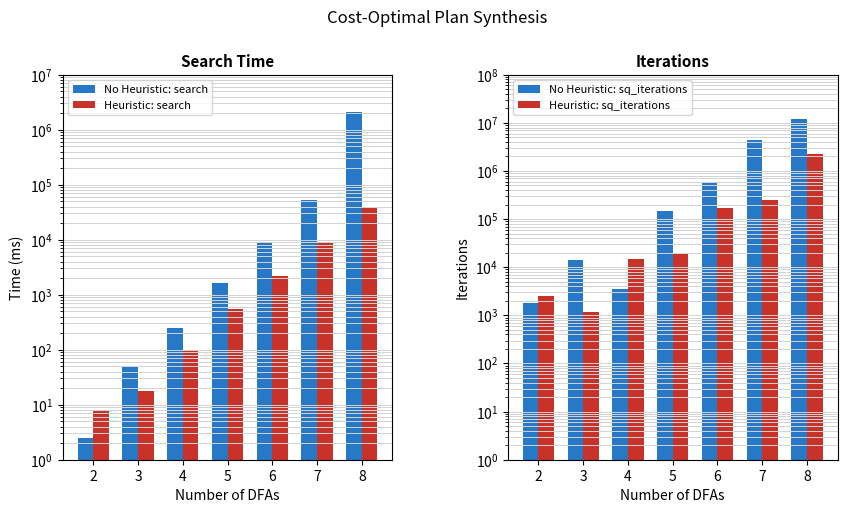

What is the minimum value for Heuristic: sq_iterations?

1200.0